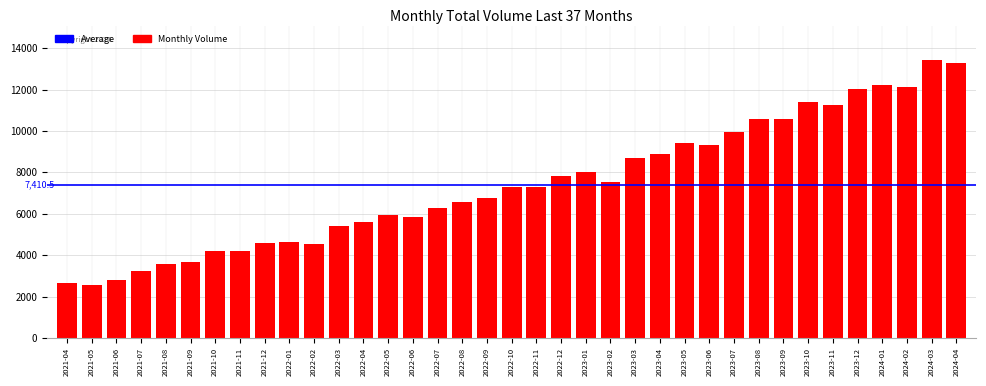

What is the sum of all values?

274187.4